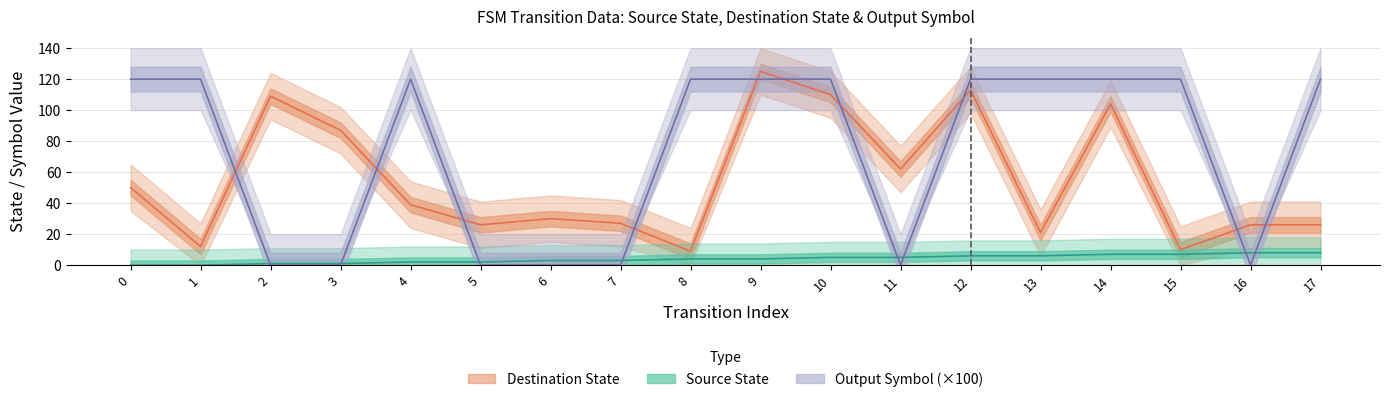

Is the value of destination_state at 16 greater than the value of source_state at 14?

Yes